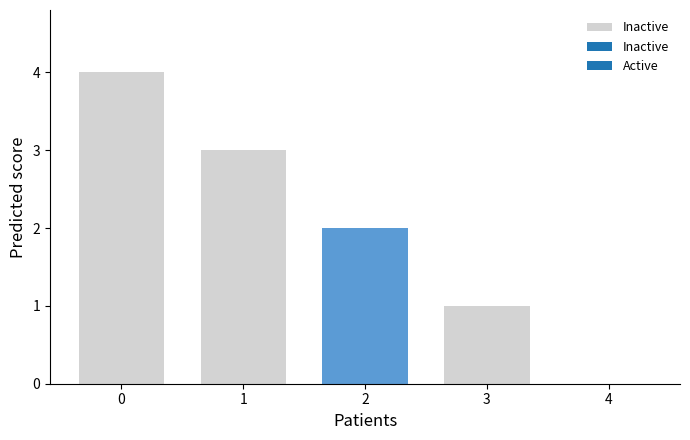

Does the chart contain any negative values?

No